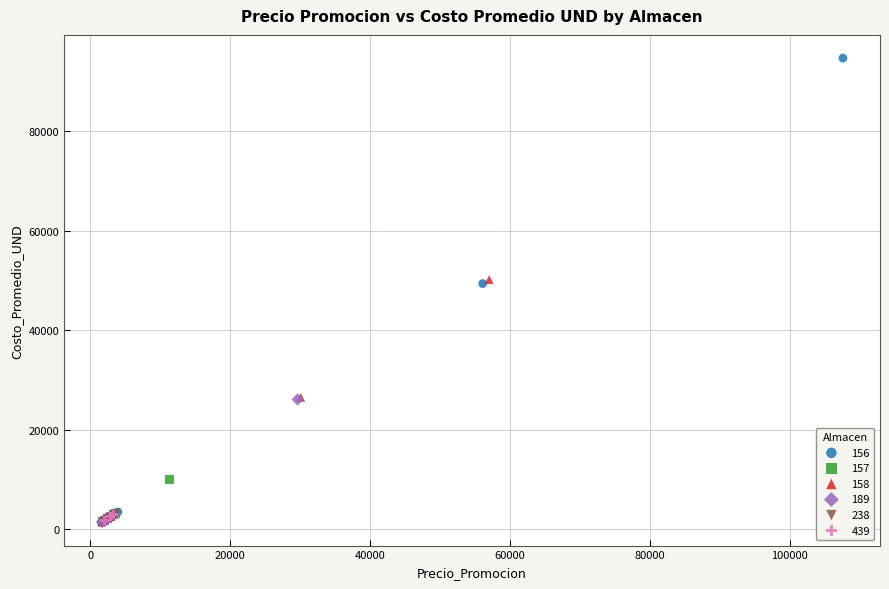

Which series reaches the maximum Y coordinate?

156